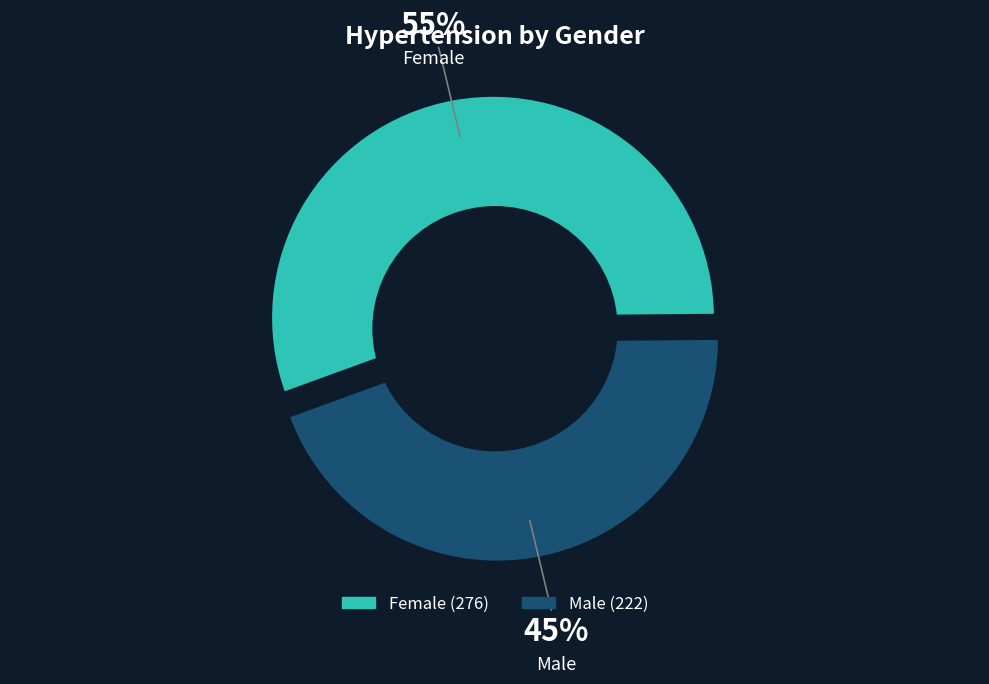

Is it true that Female is 55% of the pie?

True